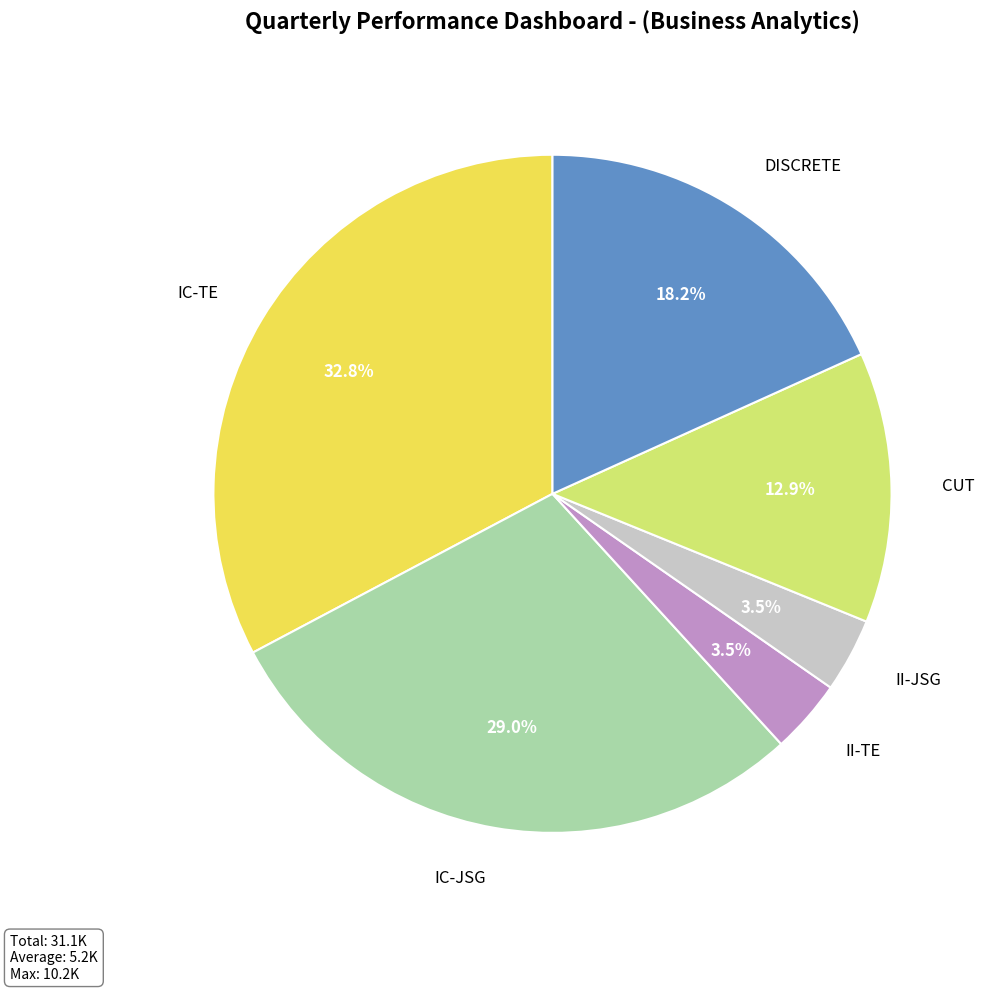

Between DISCRETE and IC-JSG, which is larger?

IC-JSG